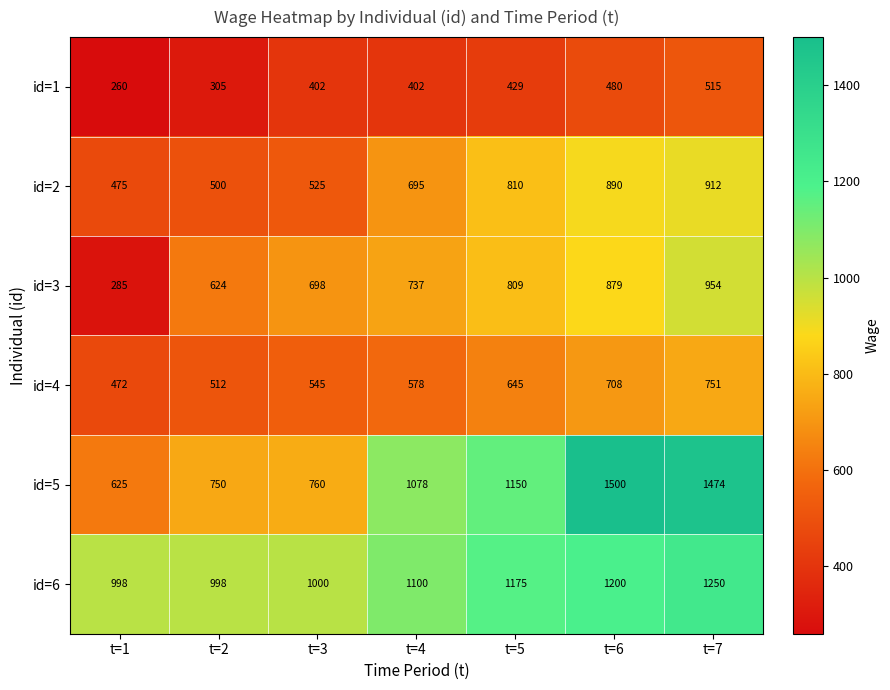

Rank the categories by id=5 value from lowest to highest.

t=1, t=2, t=3, t=4, t=5, t=7, t=6